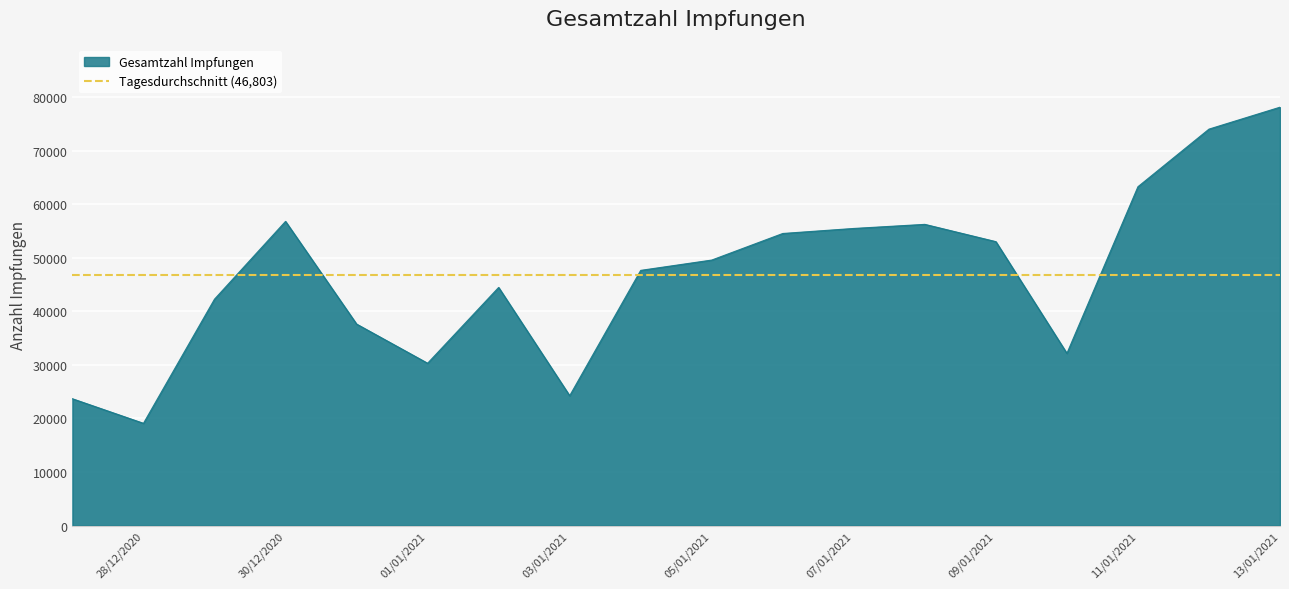

What is the value of the 16th point from the left?

63265